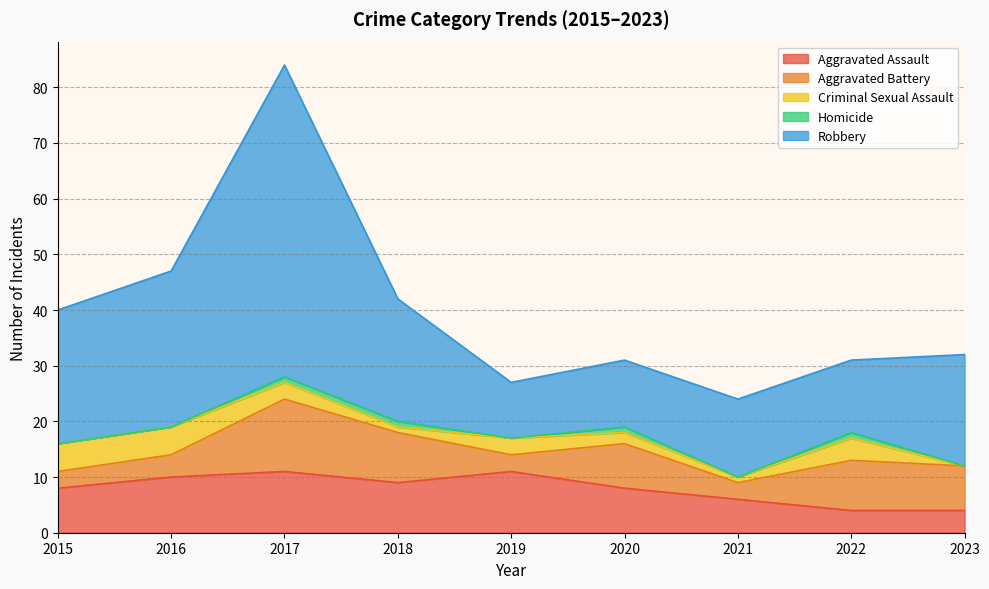

What is the average value of the Aggravated Assault series?

8